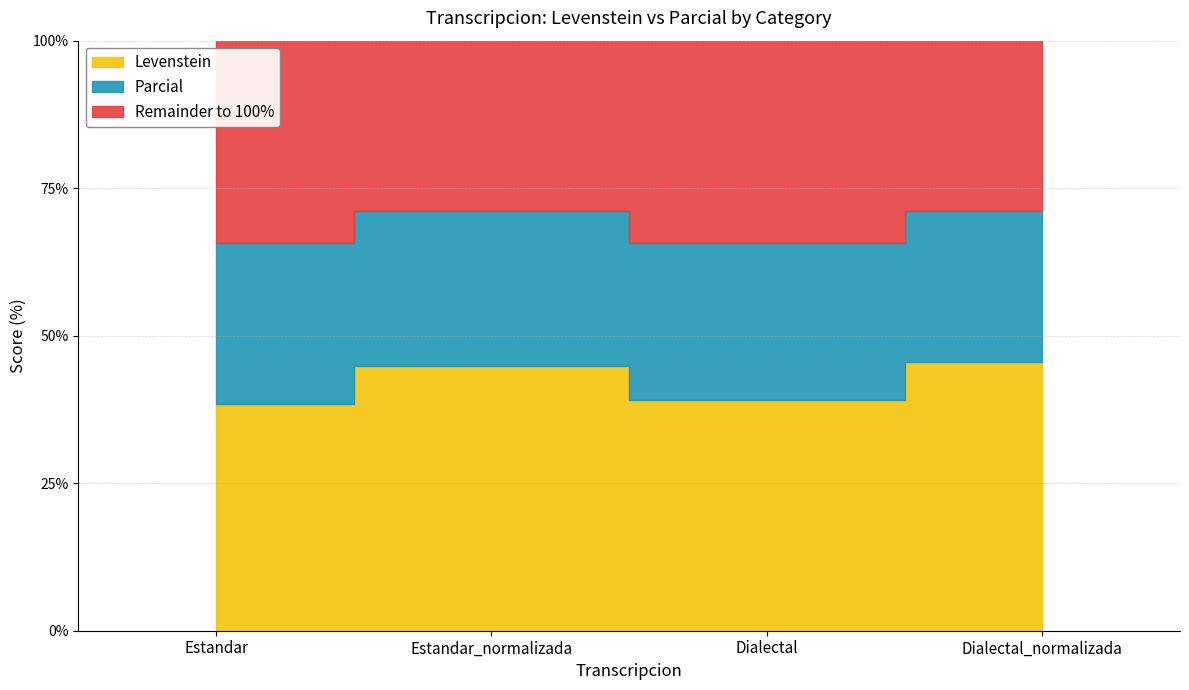

Does the chart have visible grid lines?

Yes